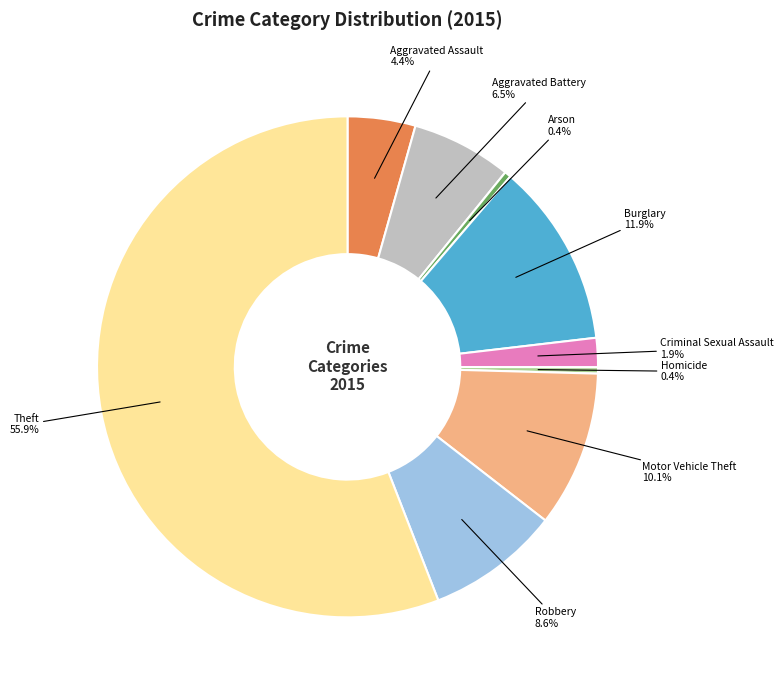

Is there any slice that represents more than half of the pie?

Yes